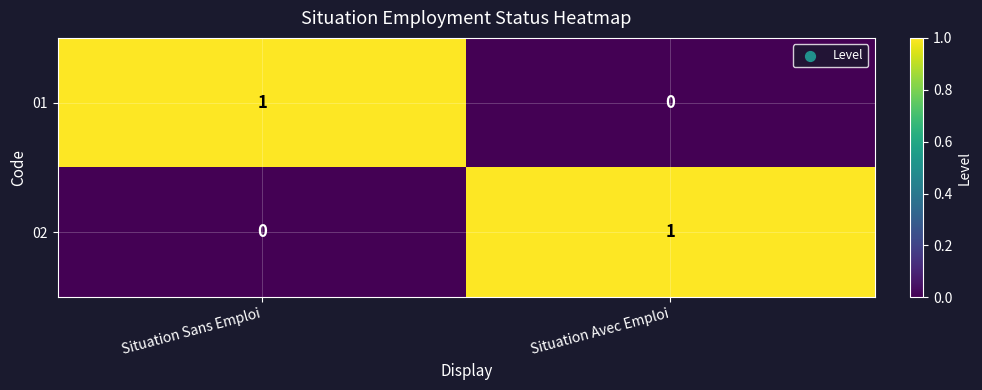

The 01 series shows 1 at Situation Avec Emploi. True or false?

False